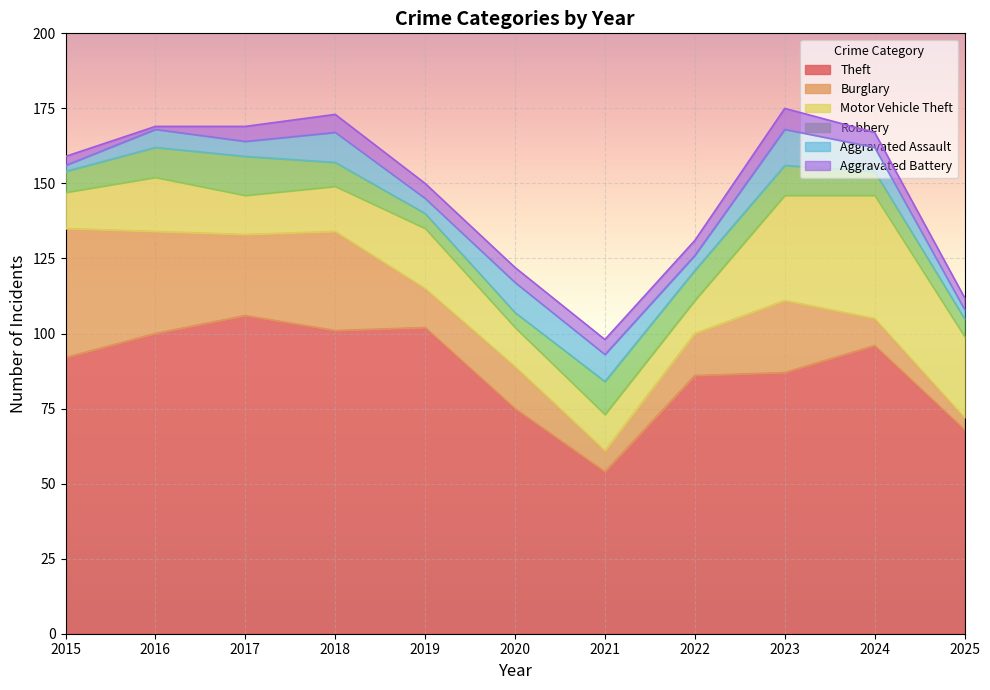

Is it true that Aggravated Assault equals 2 at 2018?

False